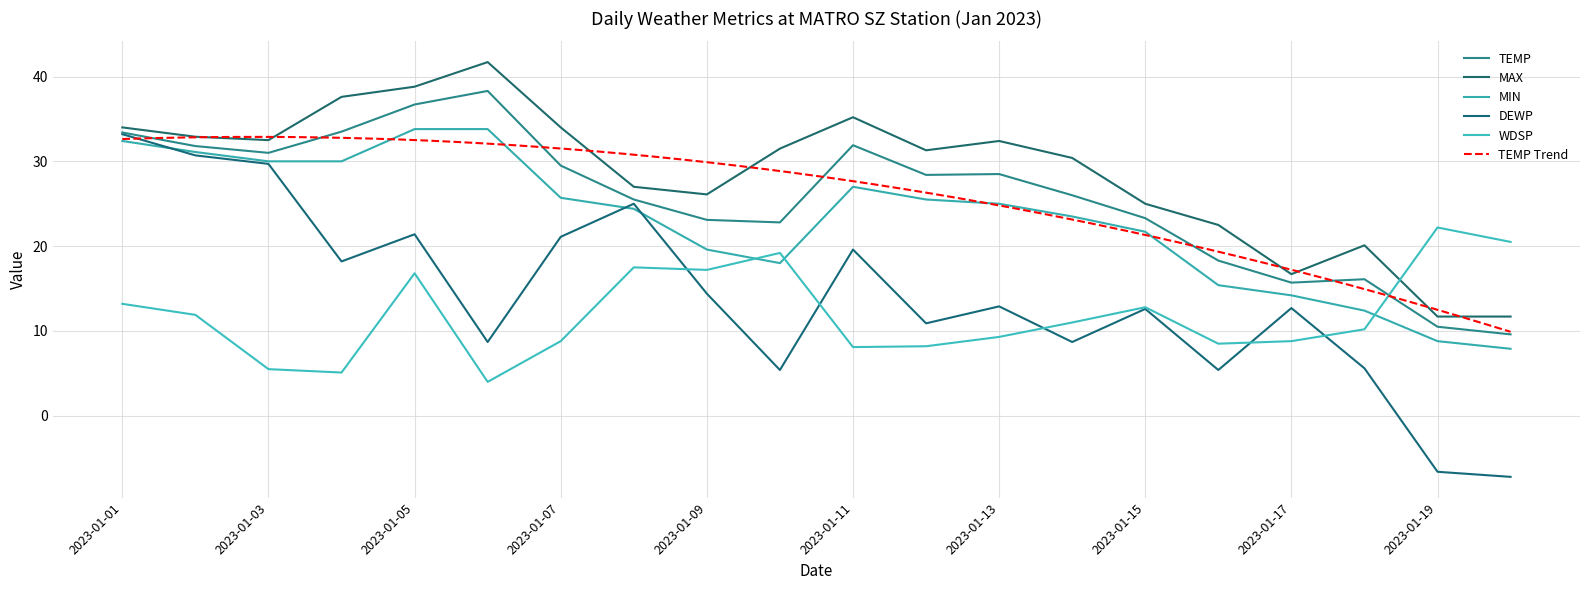

Rank the series by their maximum value, from lowest to highest.

WDSP, DEWP, MIN, TEMP, MAX